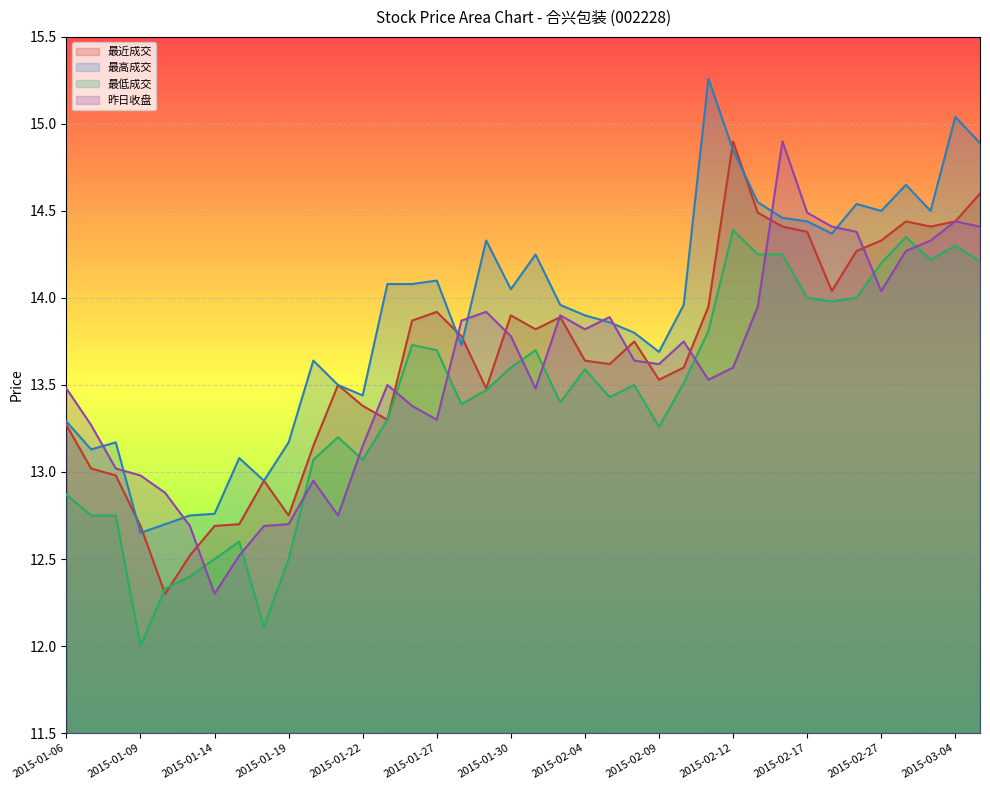

How many interior local valleys does the 最高成交 series have?

10